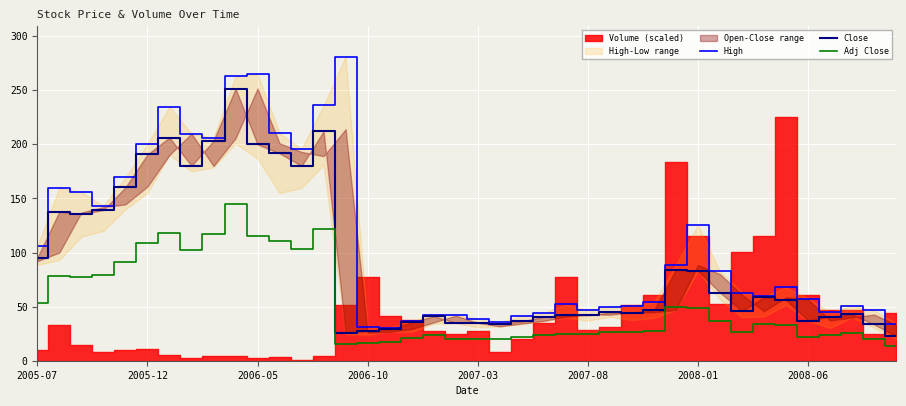

True or false: Close and Adj Close cross at least once.

False